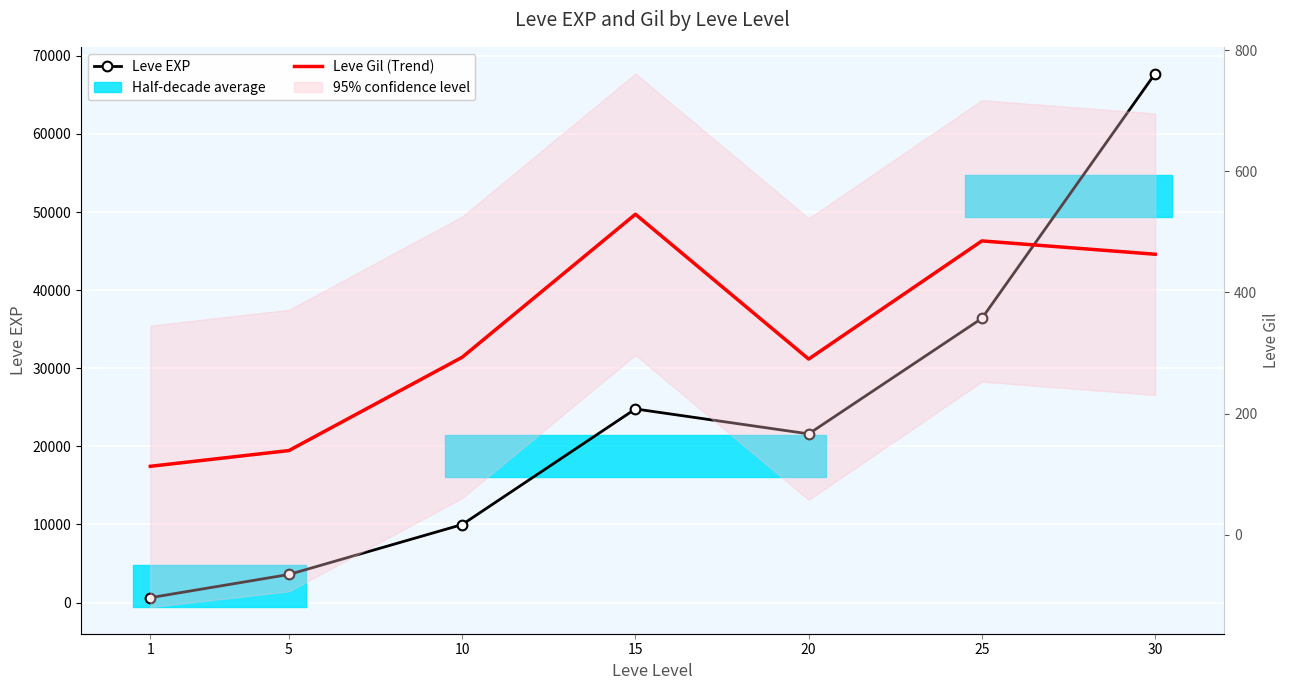

At which category is the sum across all series the highest?

30